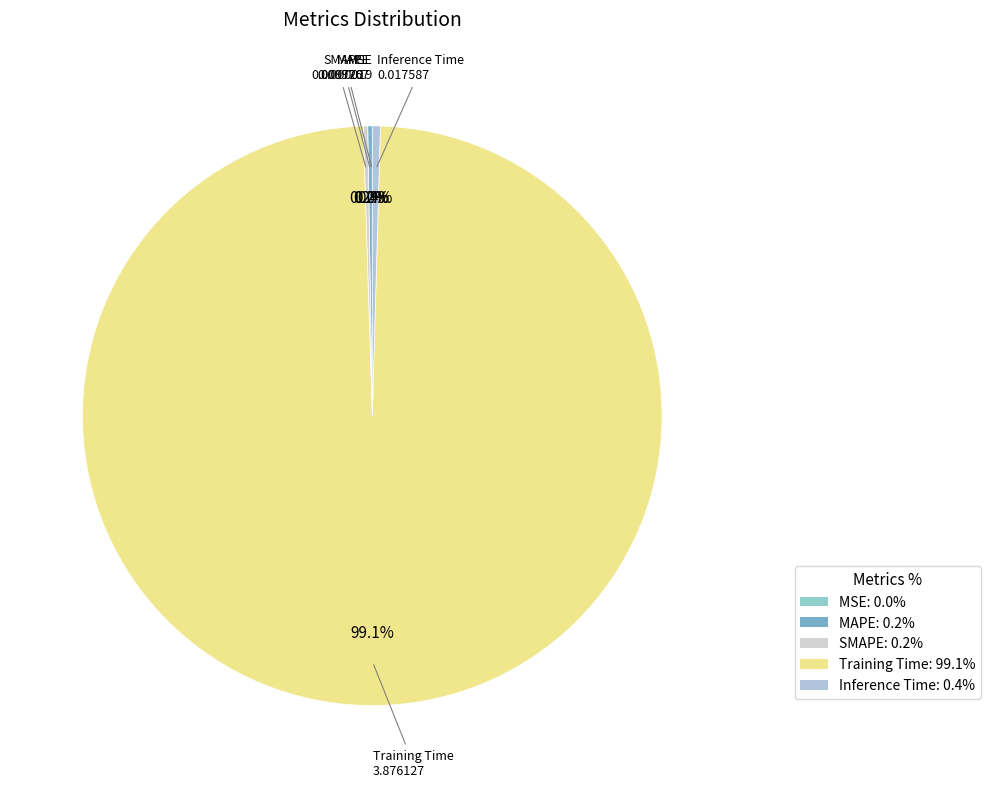

Which category accounts for the majority?

Training Time